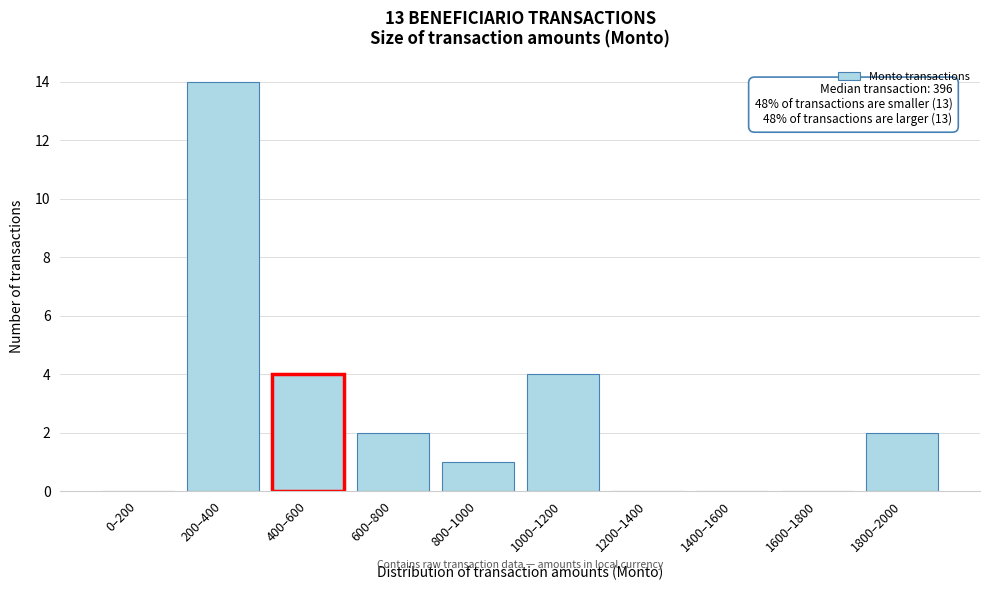

Reading left to right, extract all data points from this chart.

0–200=0	200–400=14	400–600=4	600–800=2	800–1000=1	1000–1200=4	1200–1400=0	1400–1600=0	1600–1800=0	1800–2000=2